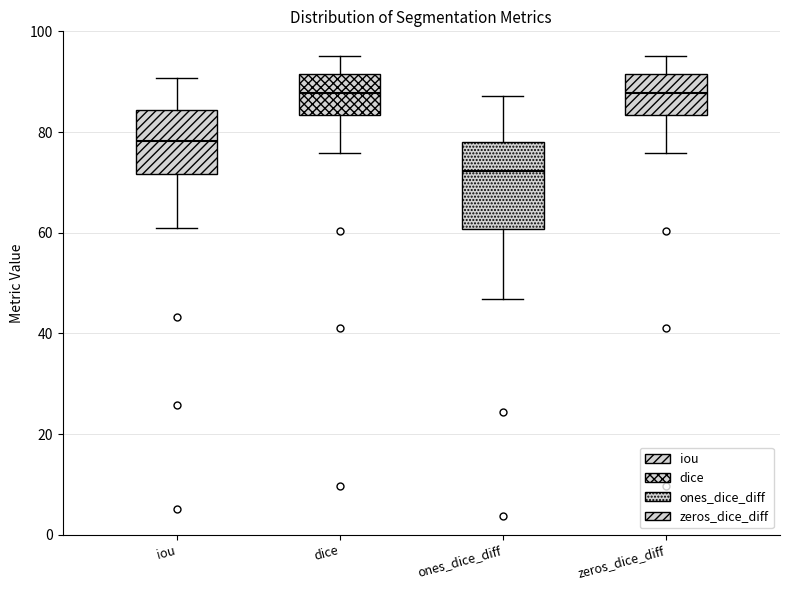

Reading left to right, transcribe this box plot: for each box, give where its median line is, the range the box spans, and where its two whiskers end, as read against the y-axis. The values are not printed on the chart, so give them approximately, as read against the axis.

iou: median 78, box 72 to 84, whiskers 60 to 90
dice: median 88, box 84 to 92, whiskers 76 to 96
ones_dice_diff: median 72, box 60 to 78, whiskers 46 to 88
zeros_dice_diff: median 88, box 84 to 92, whiskers 76 to 96